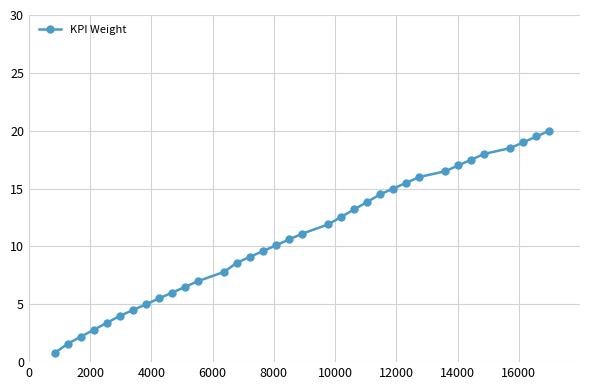

What is the value of the 22nd point from the left?

13.2